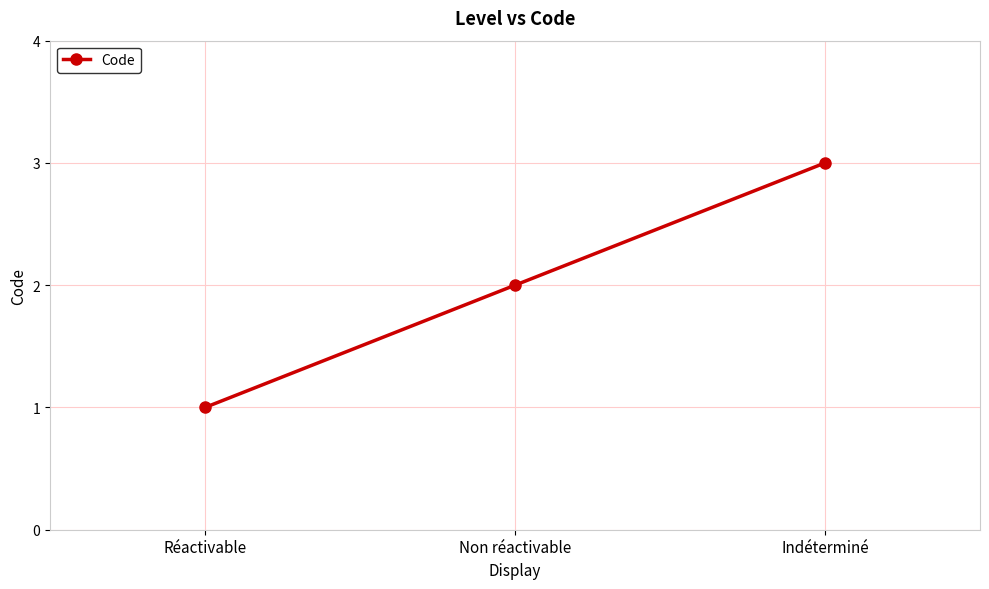

Is it true that the value at Non réactivable is 2?

True